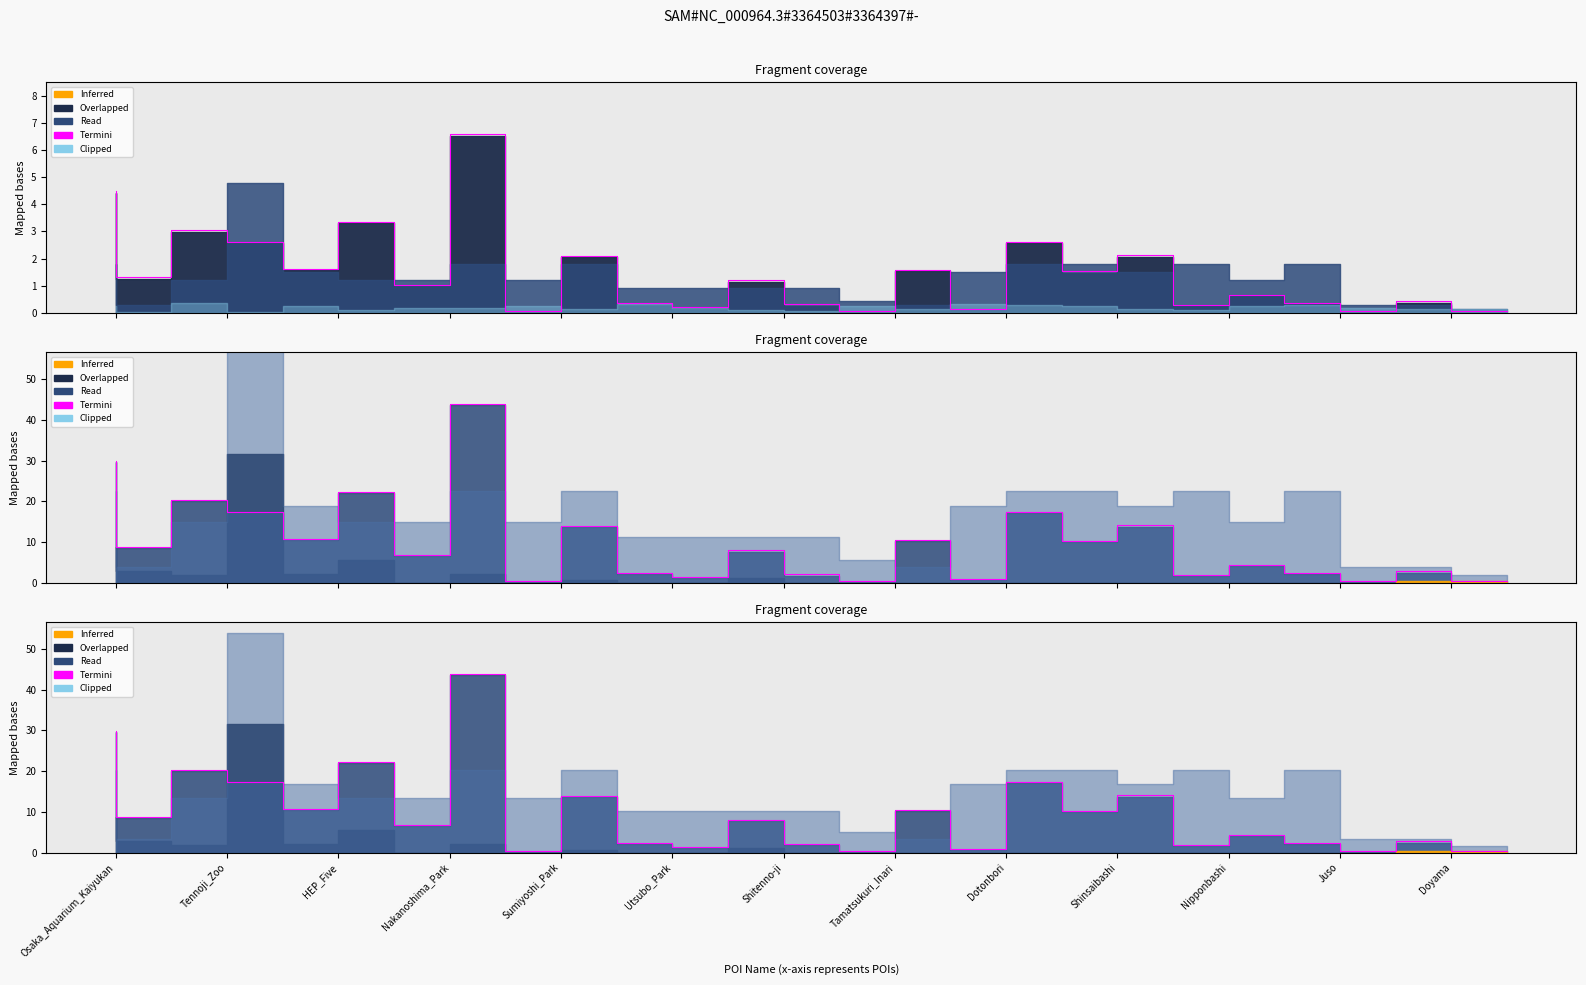

True or false: the data shows 37.0 at Utsubo_Park.

False